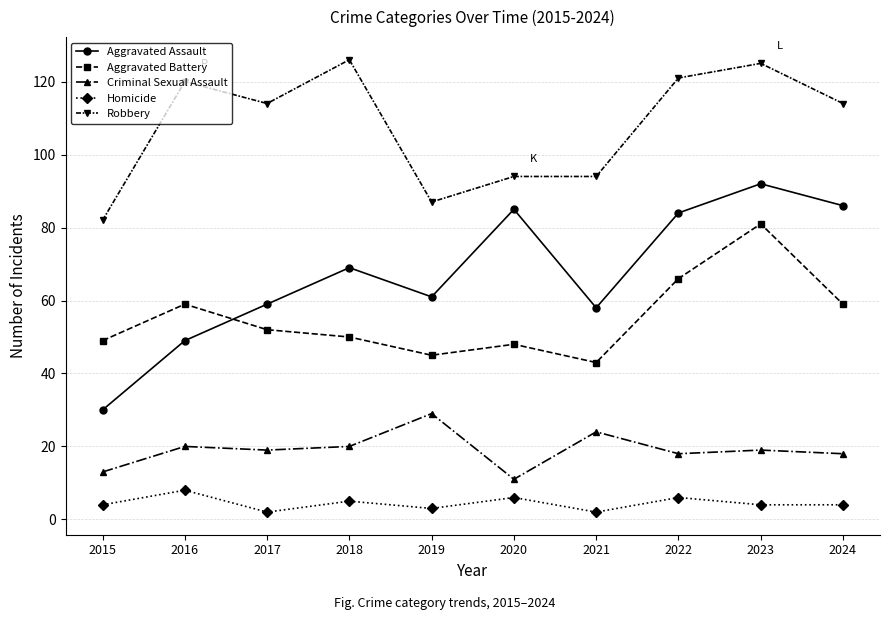

True or false: Homicide and Aggravated Assault intersect in this chart.

False